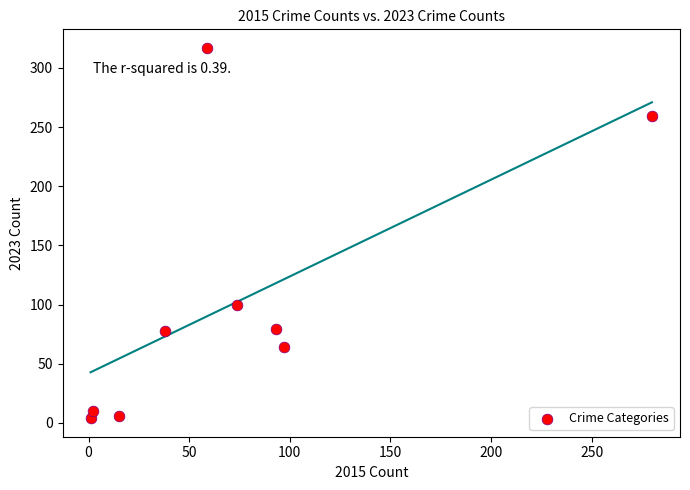

What Y value in the scatter plot is closest to 160?

100